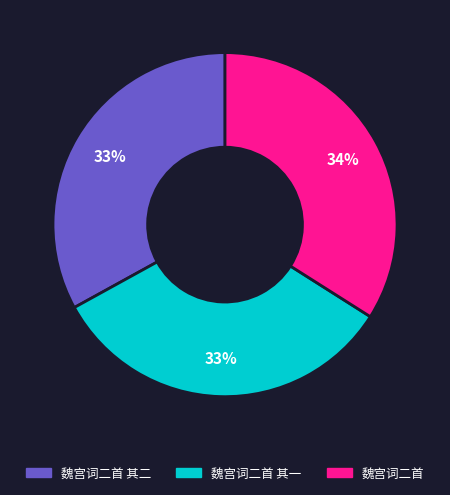

Does any single category account for the majority?

No